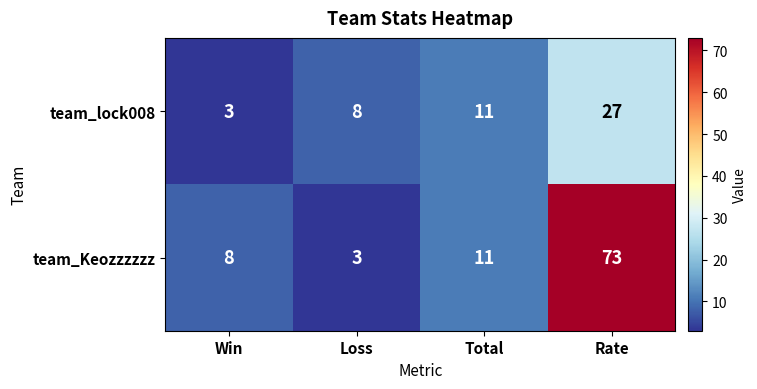

Reading left to right, transcribe all the data shown in this chart.

team_lock008: Win=3	Loss=8	Total=11	Rate=27
team_Keozzzzzz: Win=8	Loss=3	Total=11	Rate=73